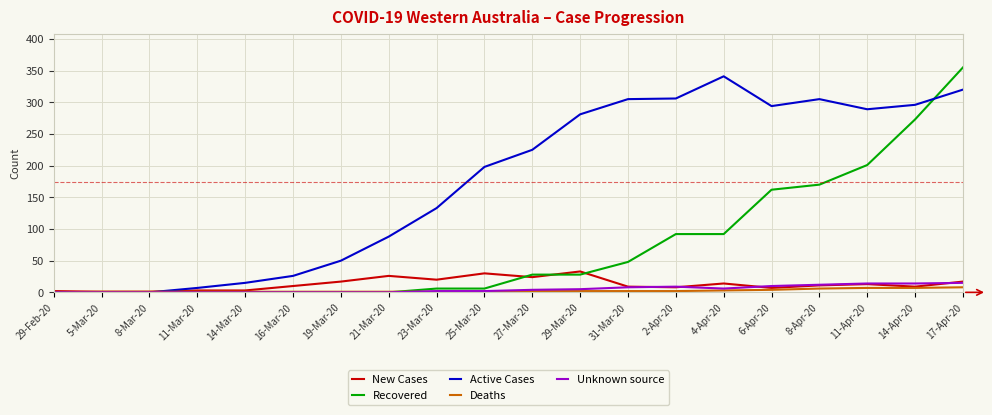

True or false: Recovered has a value of 162 at 6-Apr-20.

True